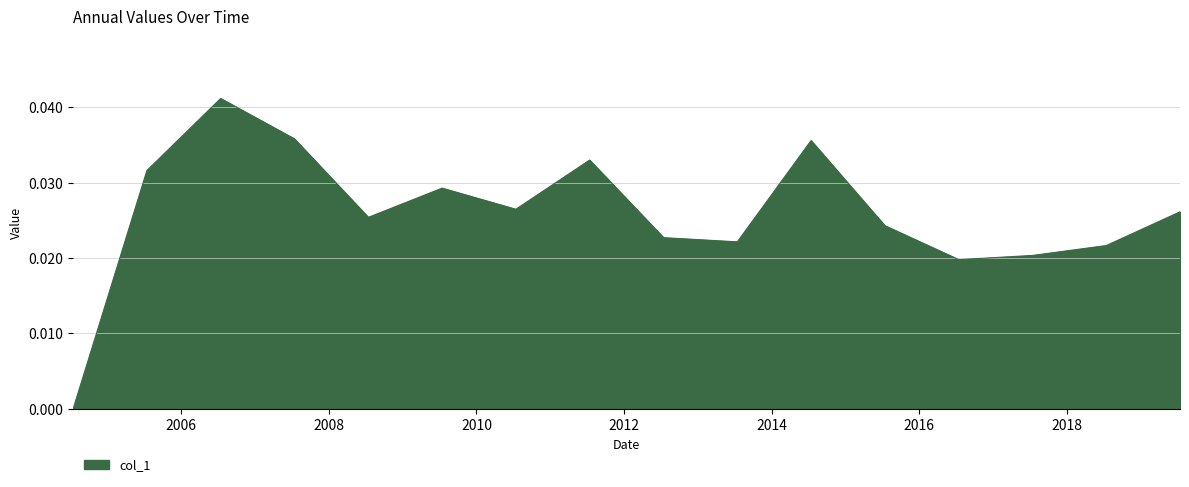

How many lines are shown in the chart?

1